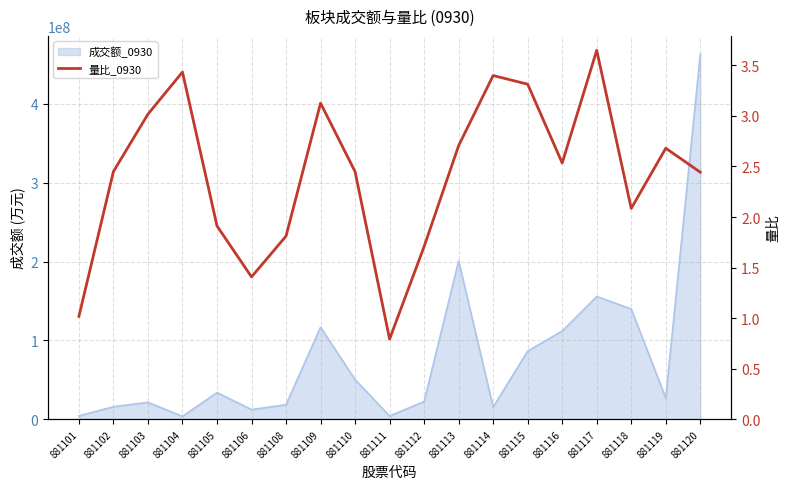

The chart shows a value of 2.1 at 881118. True or false?

True